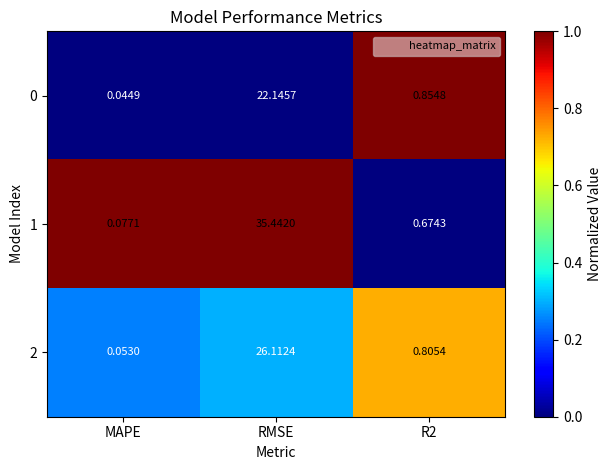

Which label corresponds to the largest value in the chart?

RMSE